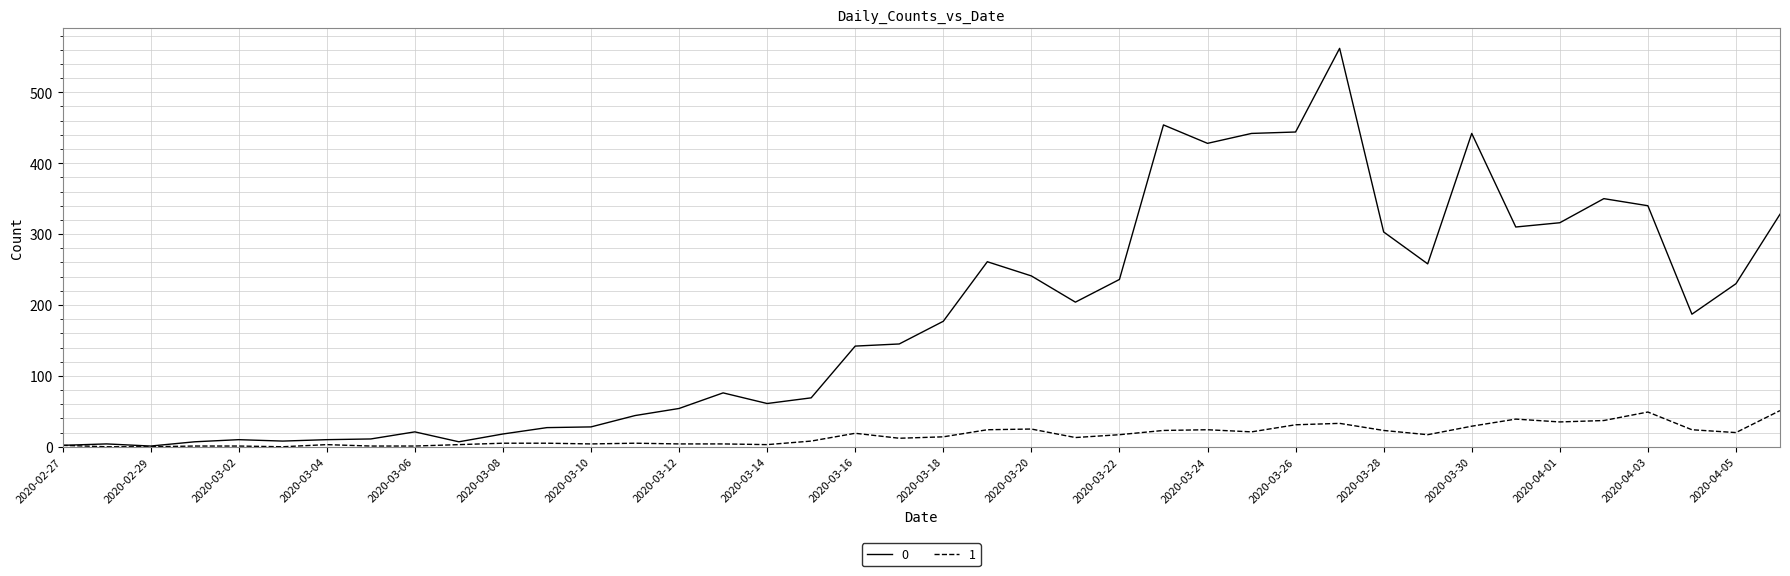

Rank the series by their maximum value, from lowest to highest.

1, 0